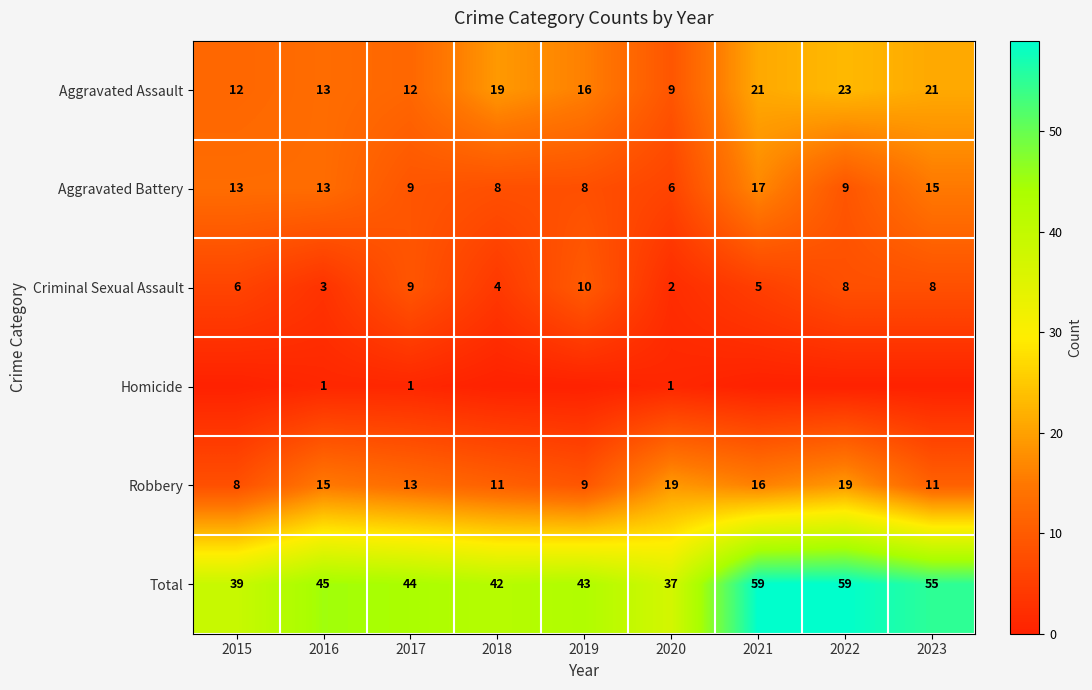

At which label is Robbery closest to 13?

2017